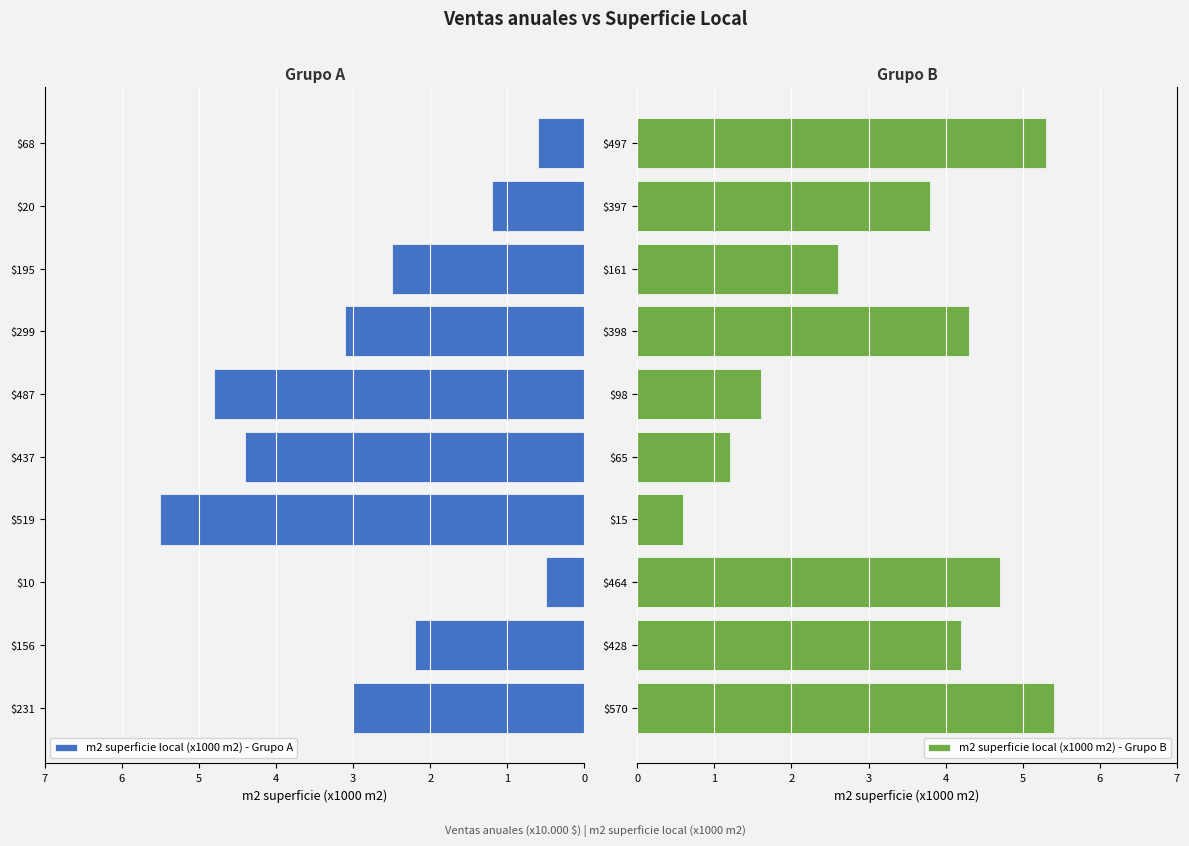

What is the highest value of the m2 superficie local (x1000 m2) - Grupo B series?

5.4